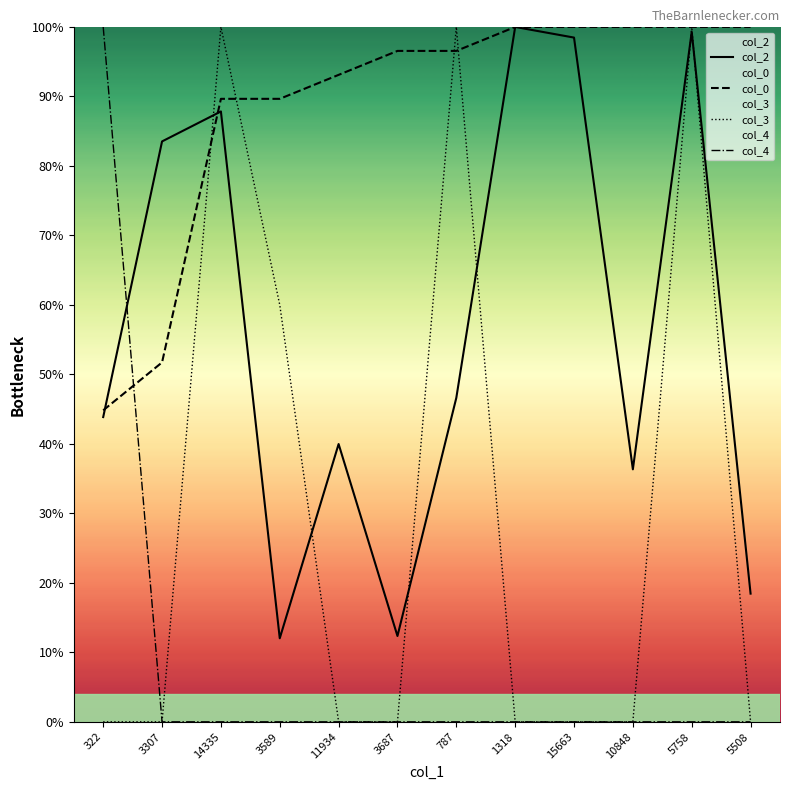

Reading left to right, what are all the values shown in this chart?

col_2: 322=43.9	3307=83.5	14335=87.8	3589=12.0	11934=40.0	3687=12.4	787=46.6	1318=100.0	15663=98.5	10848=36.3	5758=99.3	5508=18.4
col_0: 322=44.8	3307=51.7	14335=89.7	3589=89.7	11934=93.1	3687=96.6	787=96.6	1318=100.0	15663=100.0	10848=100.0	5758=100.0	5508=100.0
col_3: 322=0.0	3307=0.0	14335=100.0	3589=60.0	11934=0.0	3687=0.0	787=100.0	1318=0.0	15663=0.0	10848=0.0	5758=100.0	5508=0.0
col_4: 322=100.0	3307=0.0	14335=0.0	3589=0.0	11934=0.0	3687=0.0	787=0.0	1318=0.0	15663=0.0	10848=0.0	5758=0.0	5508=0.0